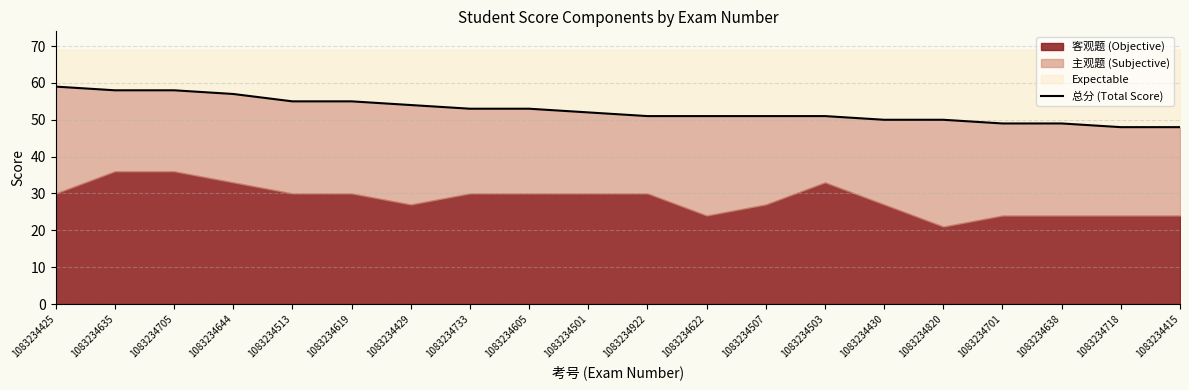

Between 1083234718 and 1083234513, which is larger?

1083234513